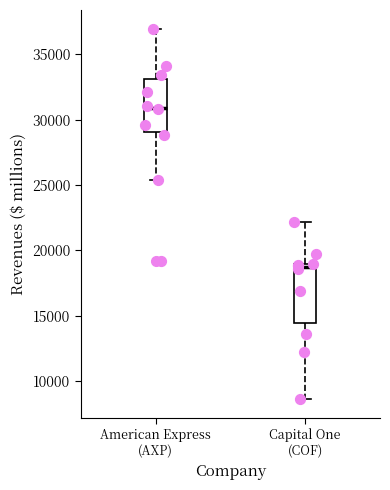

Where does the median line of the box for American Express (AXP) sit on the y-axis? The values are not printed on the chart, so give them approximately, as read against the axis.

31000